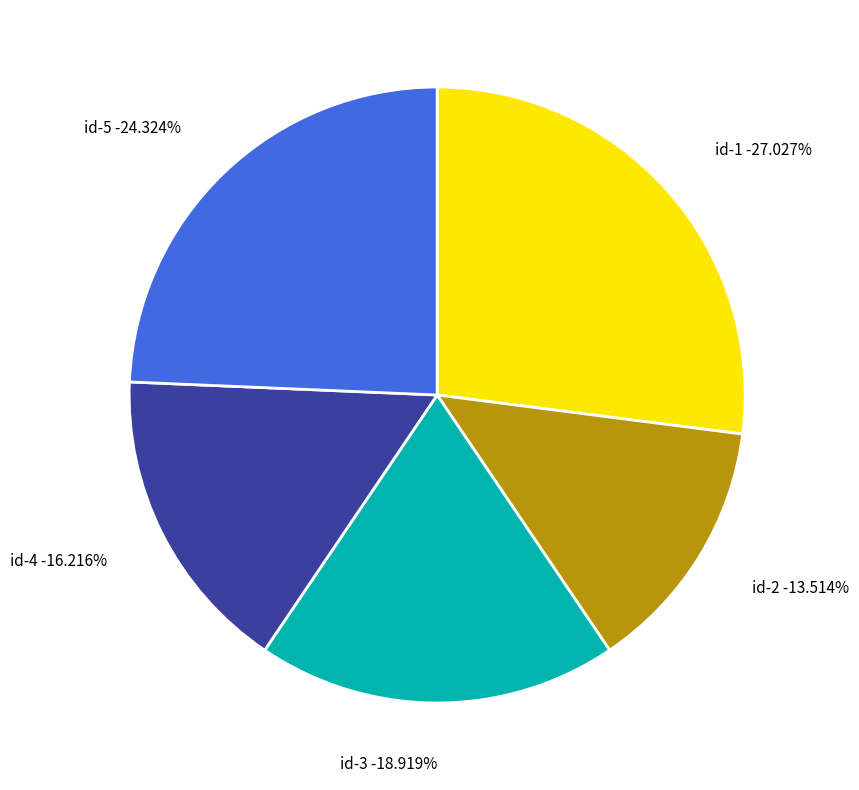

Is the sum of id-3 and id-4 greater than half?

No